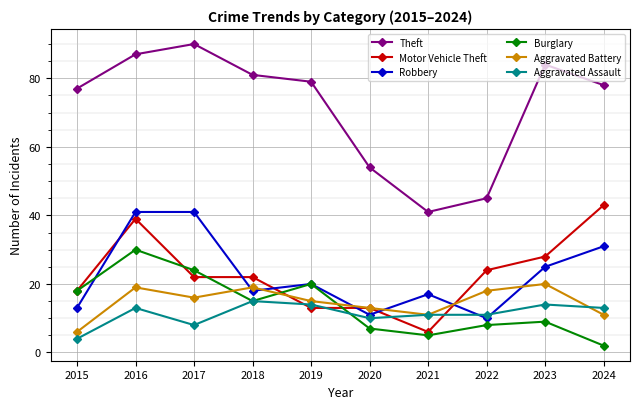

Which series has the widest spread of values?

Theft